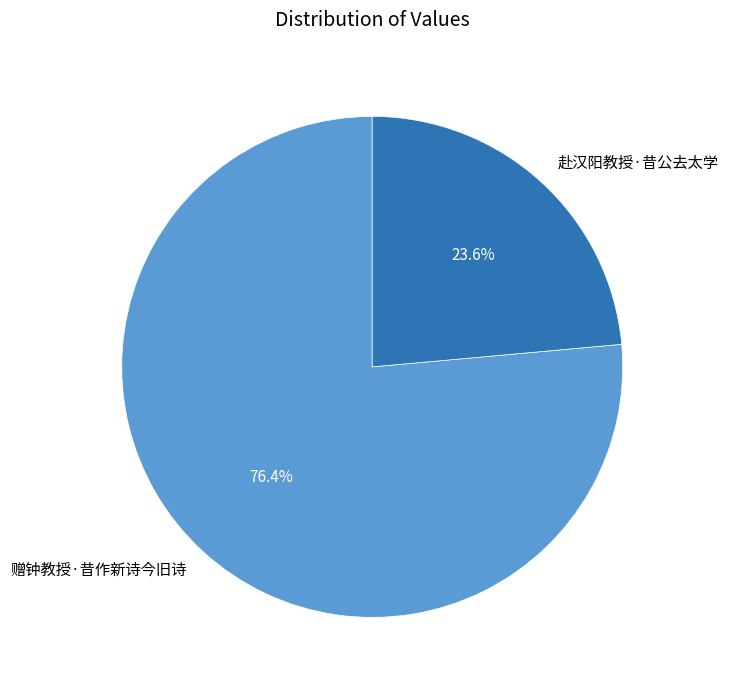

Rank the categories by value from lowest to highest.

赴汉阳教授·昔公去太学, 赠钟教授·昔作新诗今旧诗